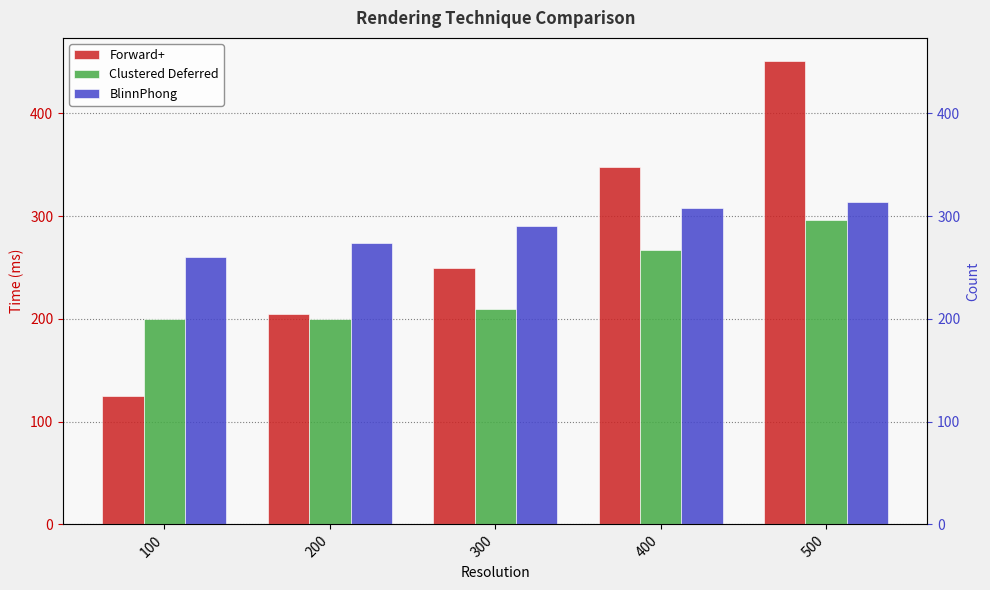

Reading left to right, list all the values displayed in this chart.

Forward+: 125	205	250	348	451
Clustered Deferred: 200	200	210	267	296
BlinnPhong: 260	274	290	308	314